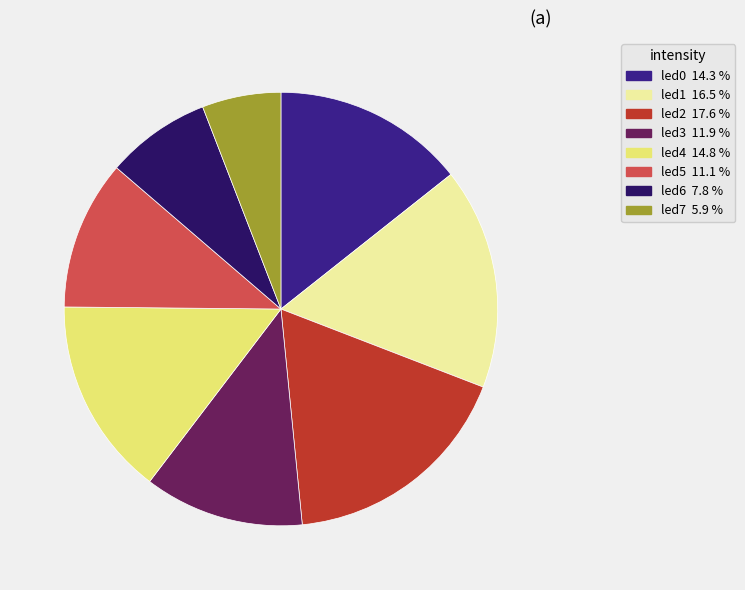

Which category has the smallest portion of the pie?

led7